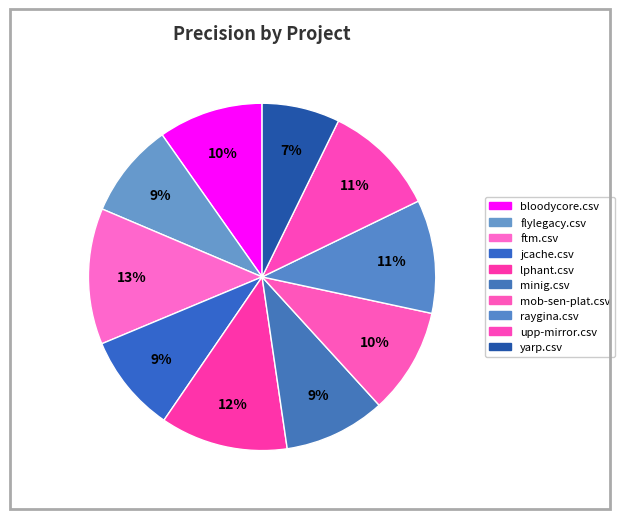

The bloodycore.csv slice represents 1% of the pie. True or false?

False